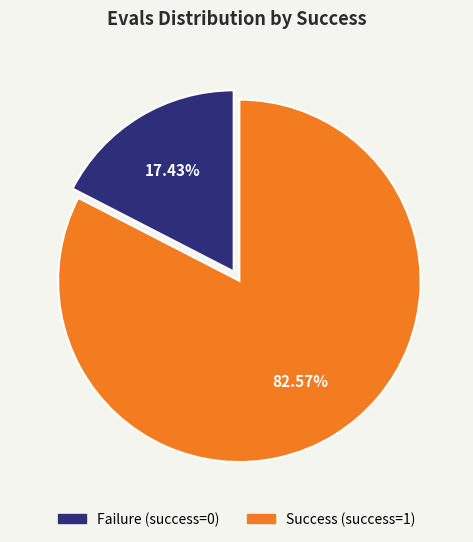

Is there any slice that represents more than half of the pie?

Yes